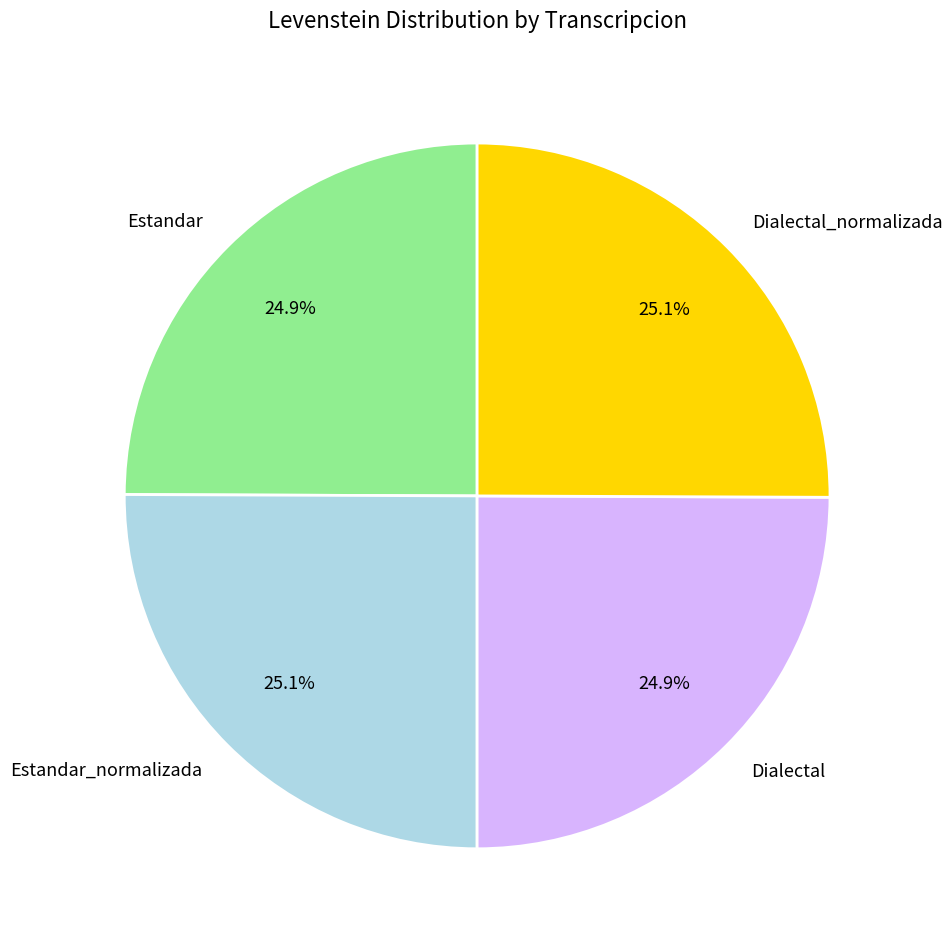

Count the number of slices in the pie.

4